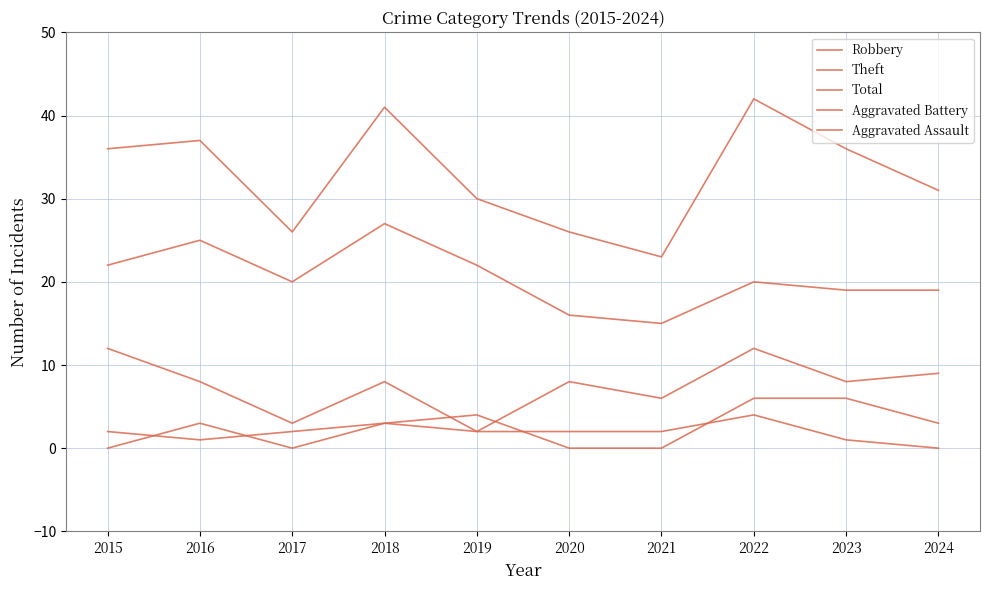

How many lines are shown in the chart?

5